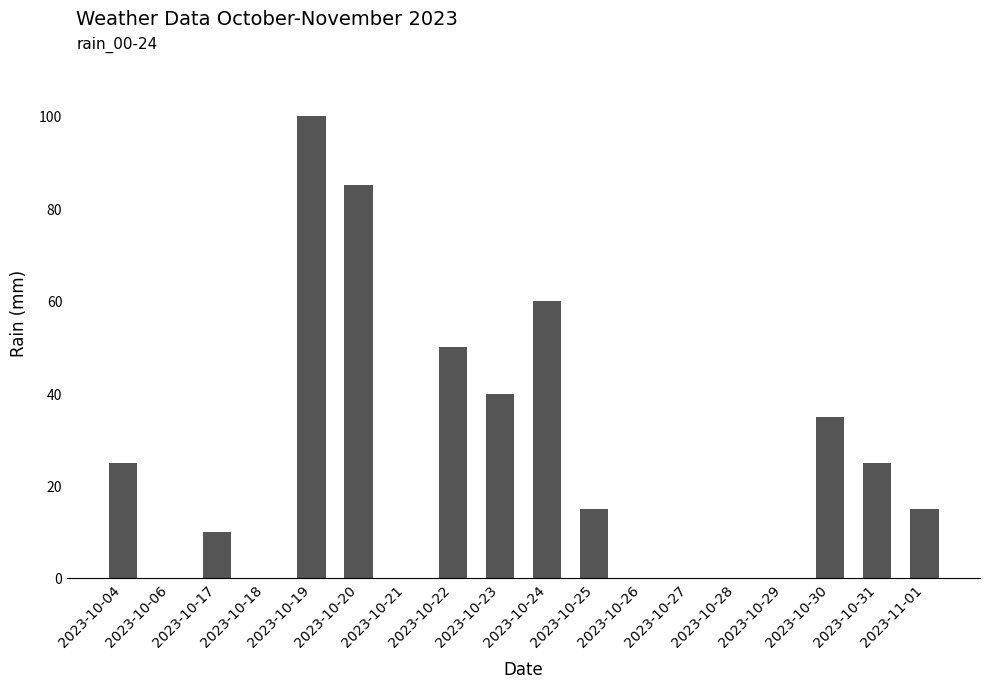

What is the sum of all values?

460